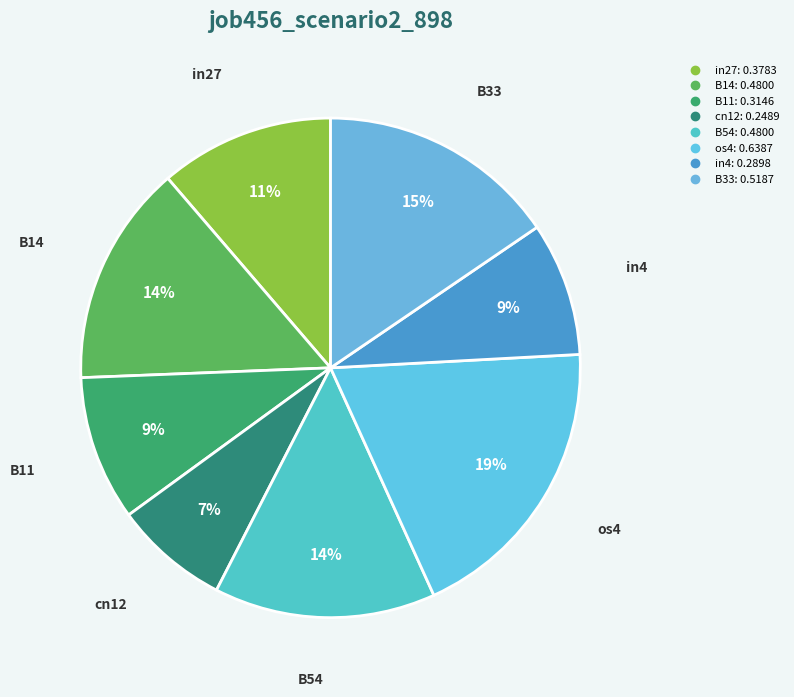

Is there a majority slice in this chart?

No